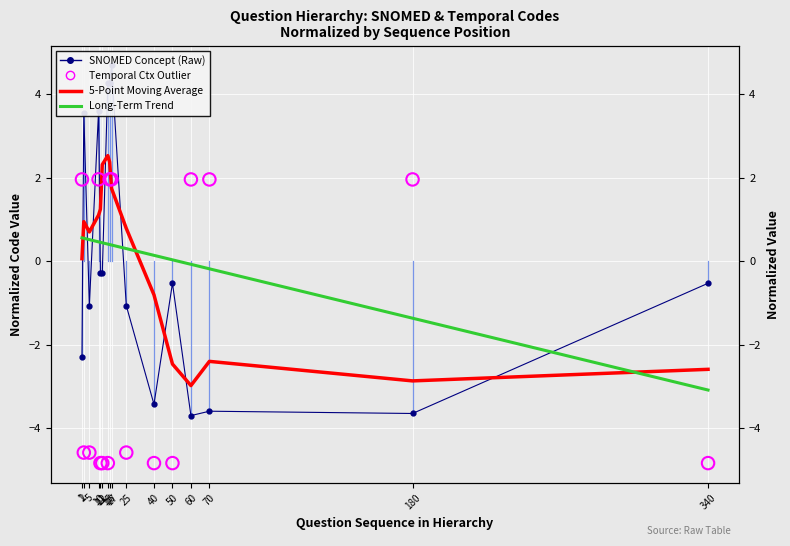

What is the total value across all series at 2?

0.5